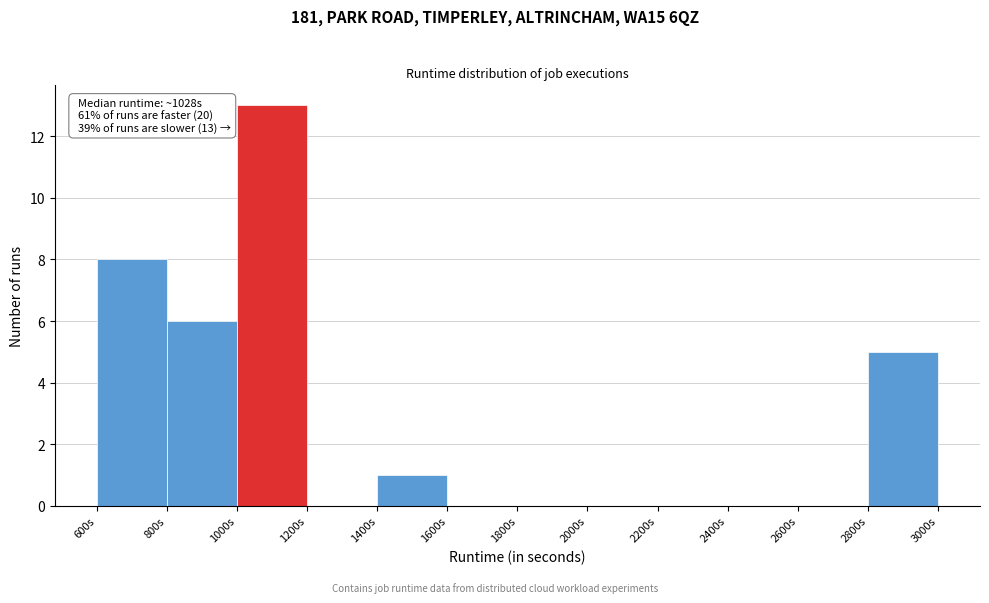

Which range on the x-axis has the tallest bar?

1000 to 1200